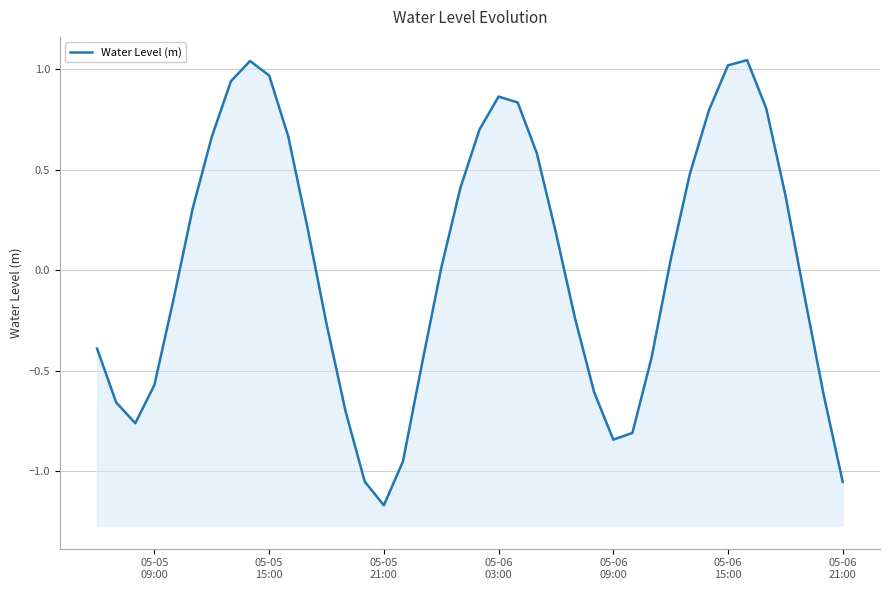

How many interior local valleys (lower than both neighbors) does the data have?

3